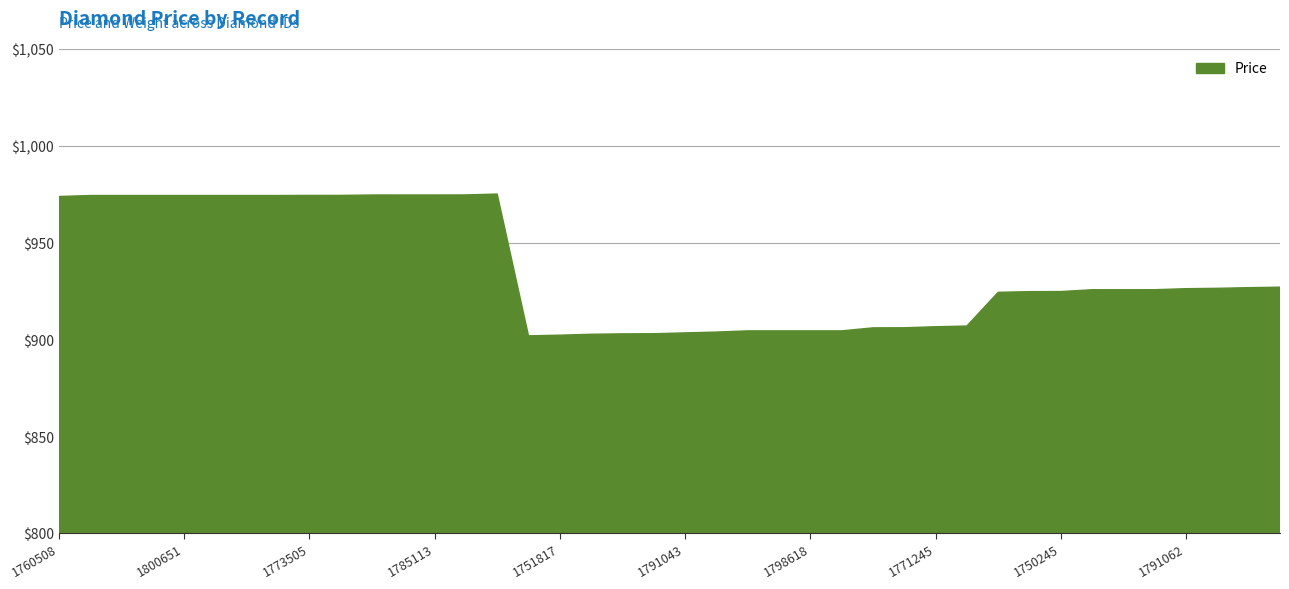

At which category does Price reach its first local valley?

1799889